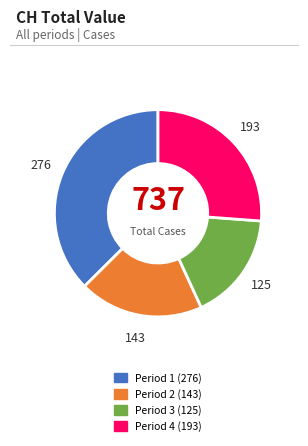

Is the sum of Period 1 (276) and Period 4 (193) greater than half?

Yes